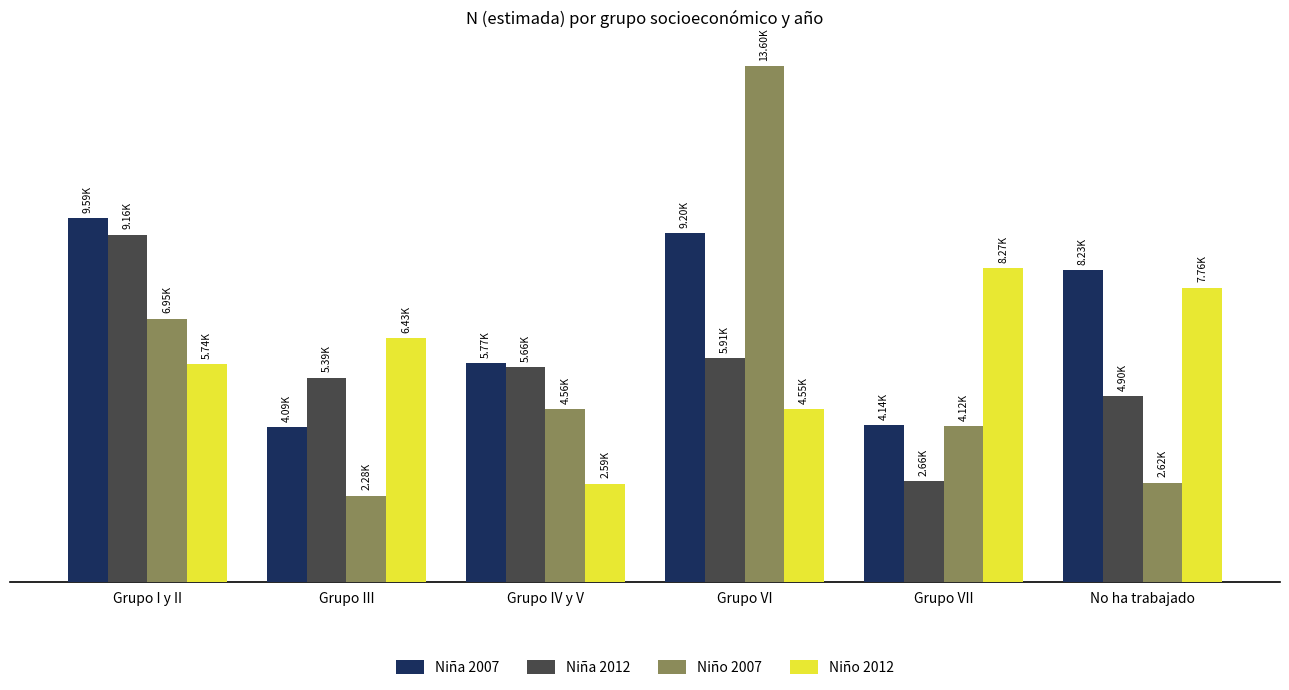

Between Grupo VI and No ha trabajado, which series saw the biggest shift?

Niño 2007